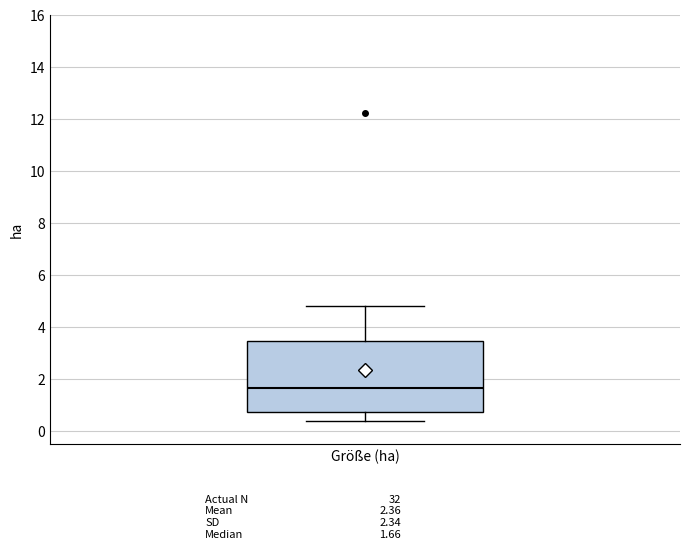

Read this box plot against the y-axis: the position of the median line, the range covered by the box, and the ends of both whiskers. The values are not printed on the chart, so give them approximately, as read against the axis.

median 1.6, box 0.8 to 3.4, whiskers 0.4 to 4.8